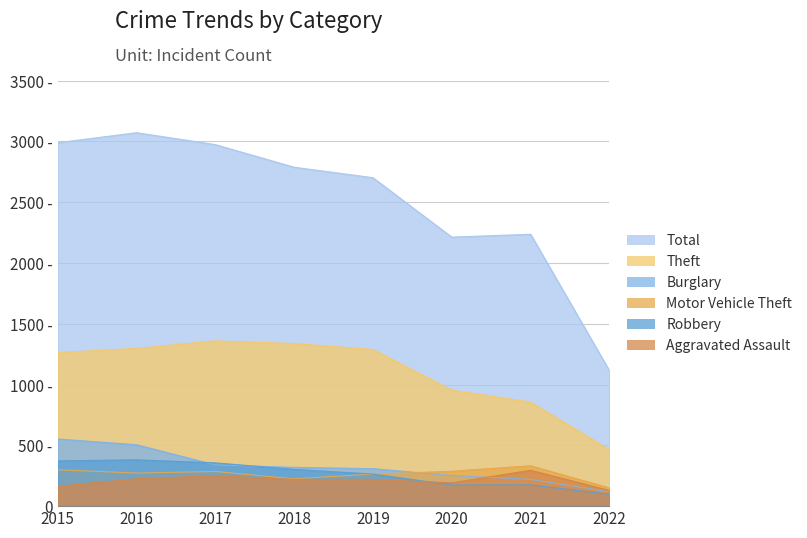

What value does the Robbery series have at 2015?

372